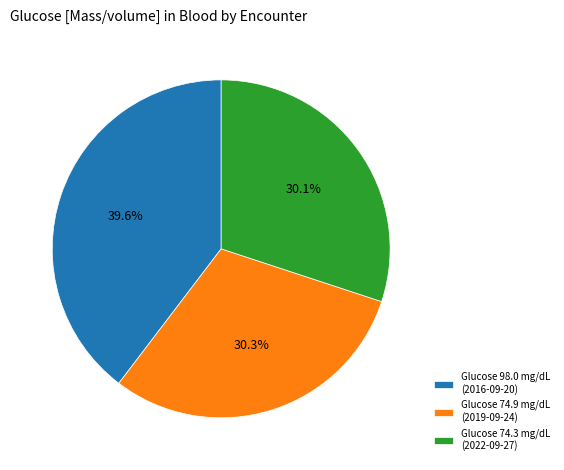

Combined, what portion of the pie is Glucose 74.3 mg/dL (2022-09-27) and Glucose 98.0 mg/dL (2016-09-20)?

69.7%